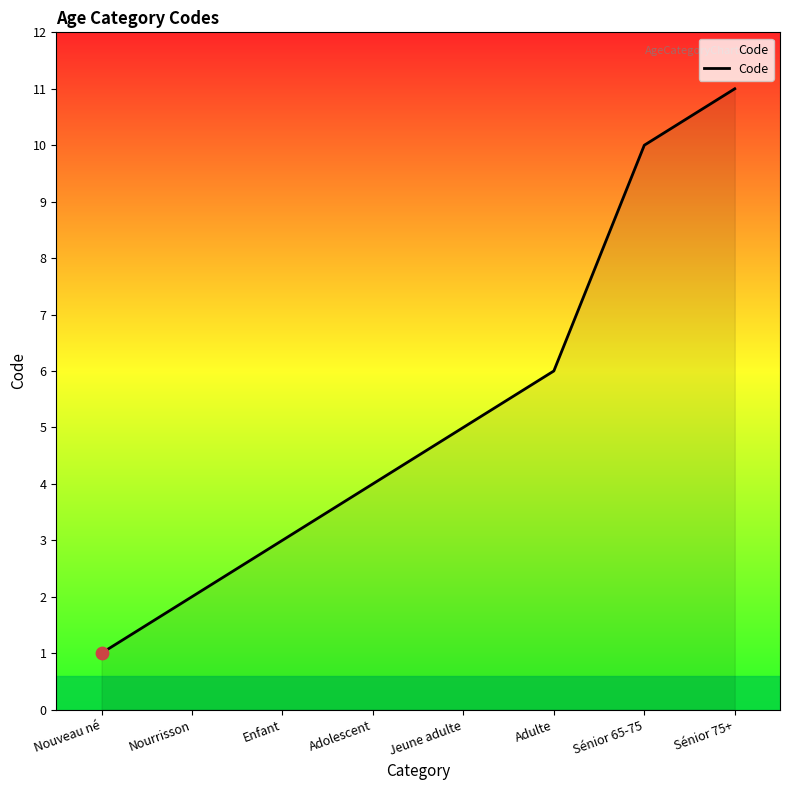

What is the change in value from Nourrisson to Jeune adulte?

+3